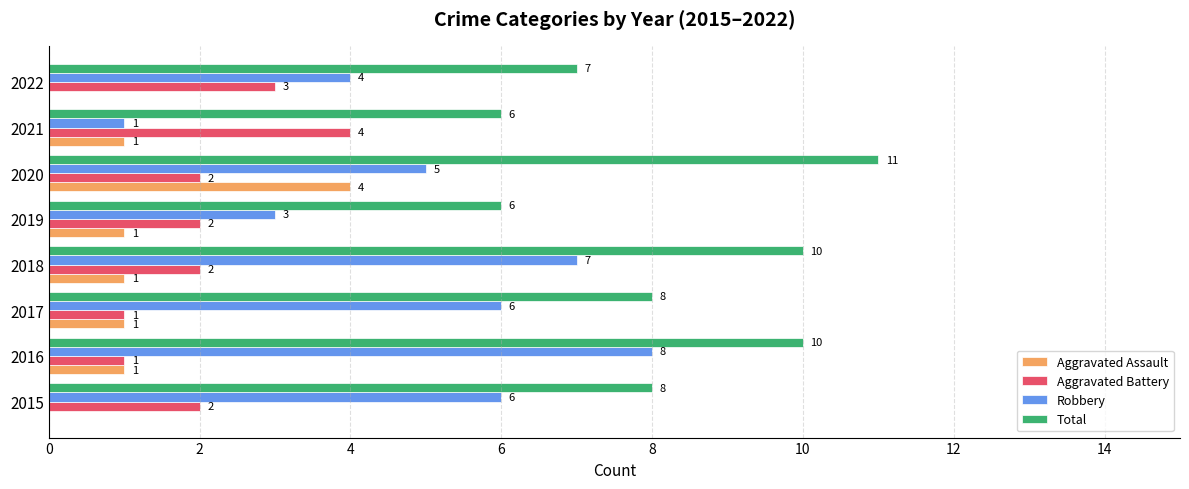

What is the greatest value displayed?

11